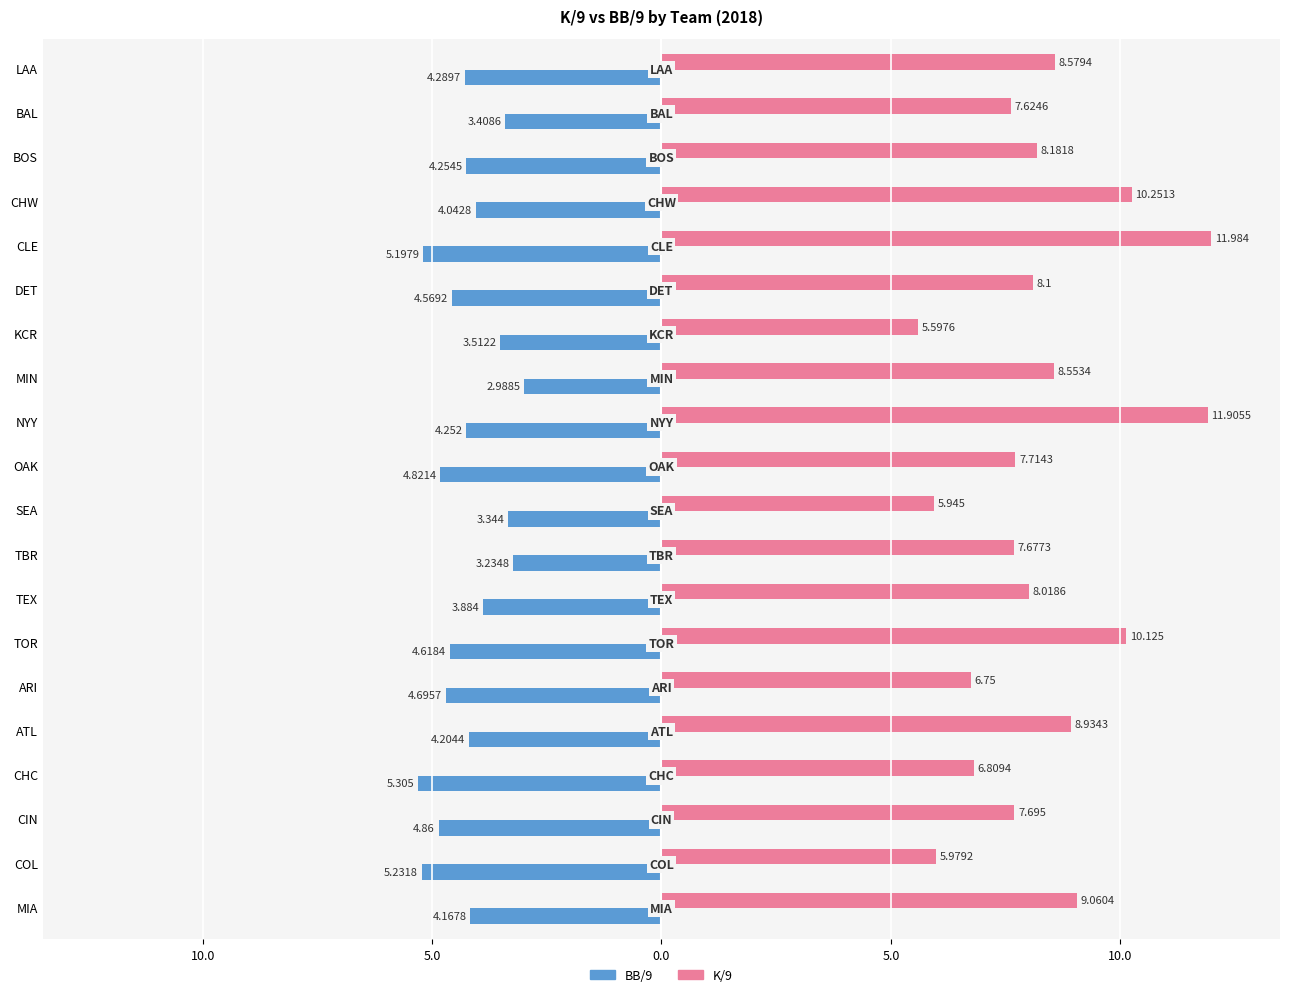

List the series in order of their peak value, highest first.

K/9, BB/9